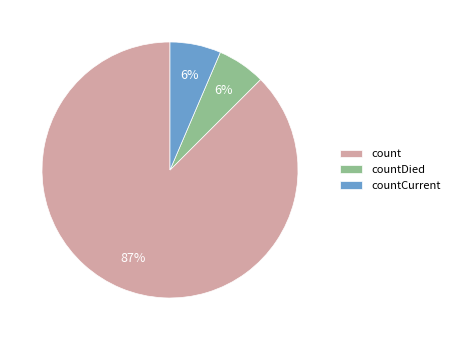

Count the number of slices in the pie.

3